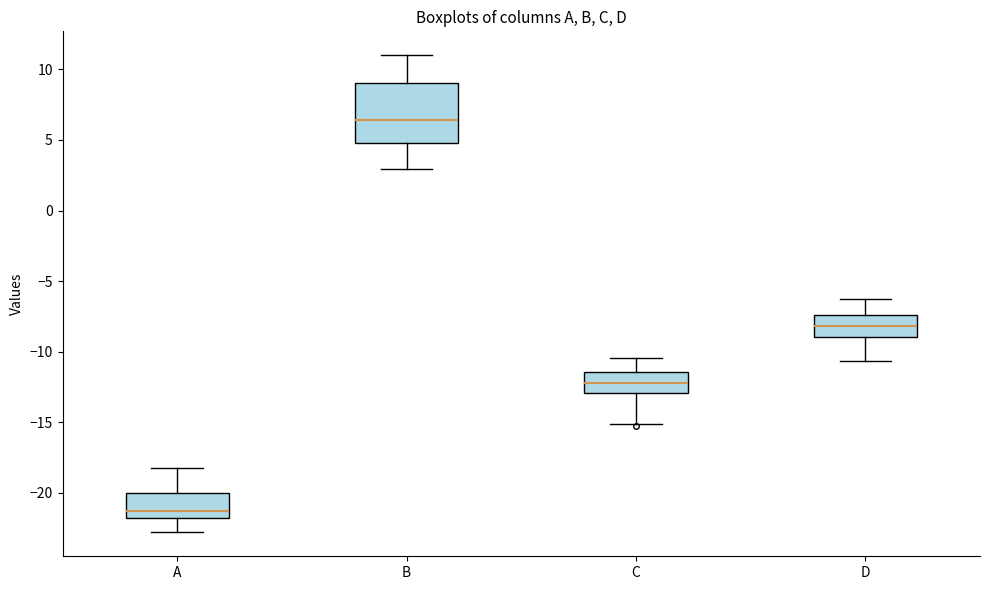

Which box has the lowest median line?

A